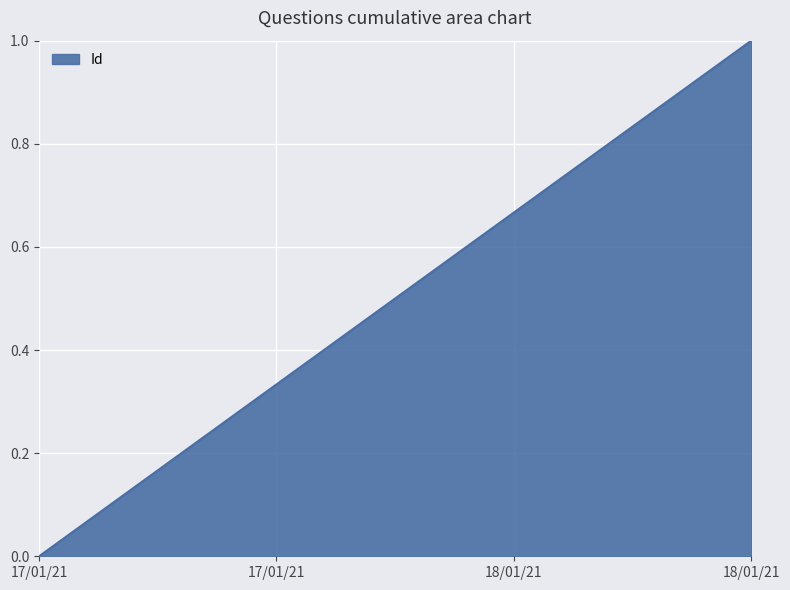

What is the label of the 2nd point from the left?

17/01/21